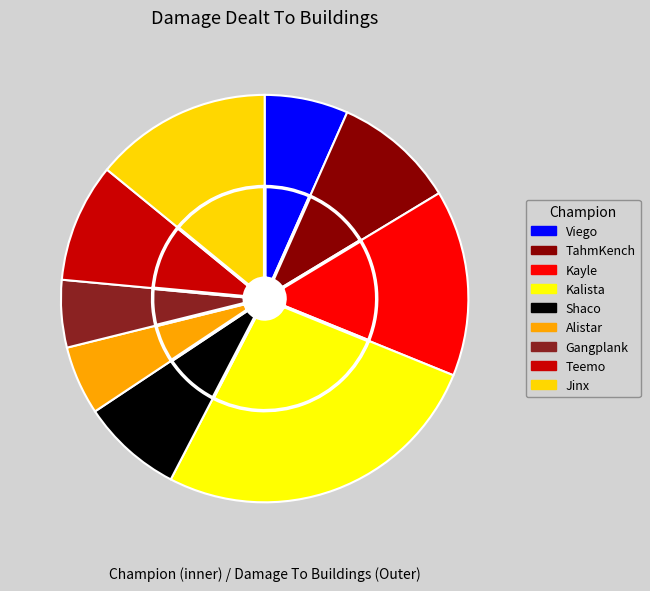

The Gangplank slice represents 5% of the pie. True or false?

True